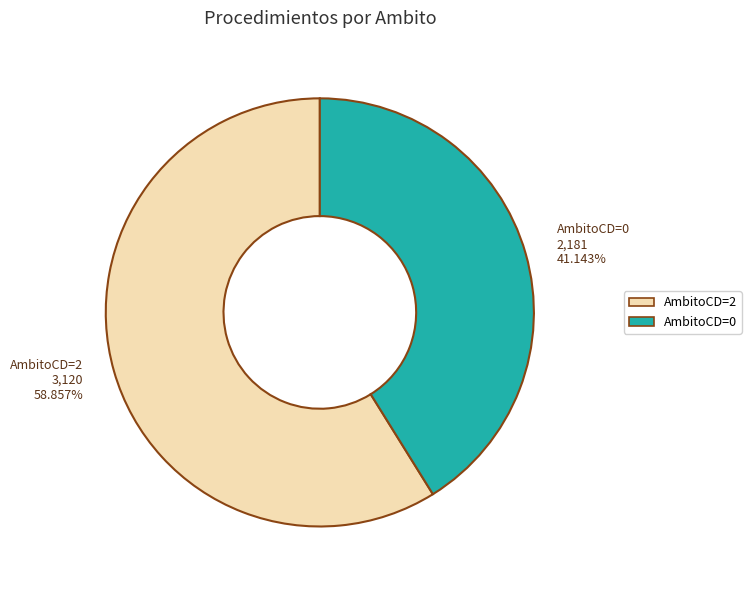

Rank the categories by value from highest to lowest.

AmbitoCD=2, AmbitoCD=0